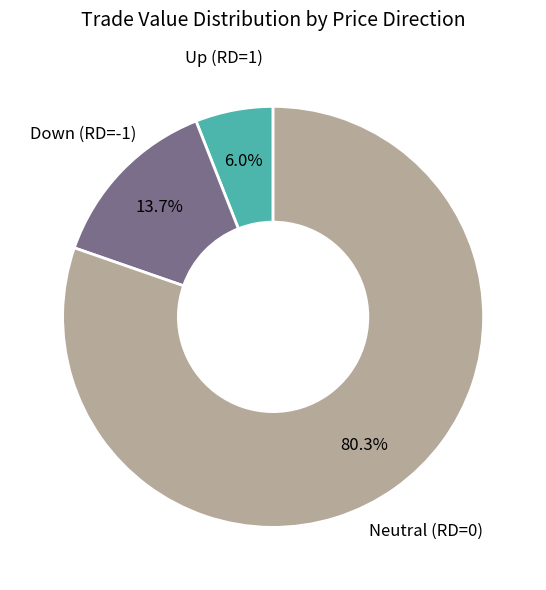

Rank the categories by value from highest to lowest.

Neutral (RD=0), Down (RD=-1), Up (RD=1)